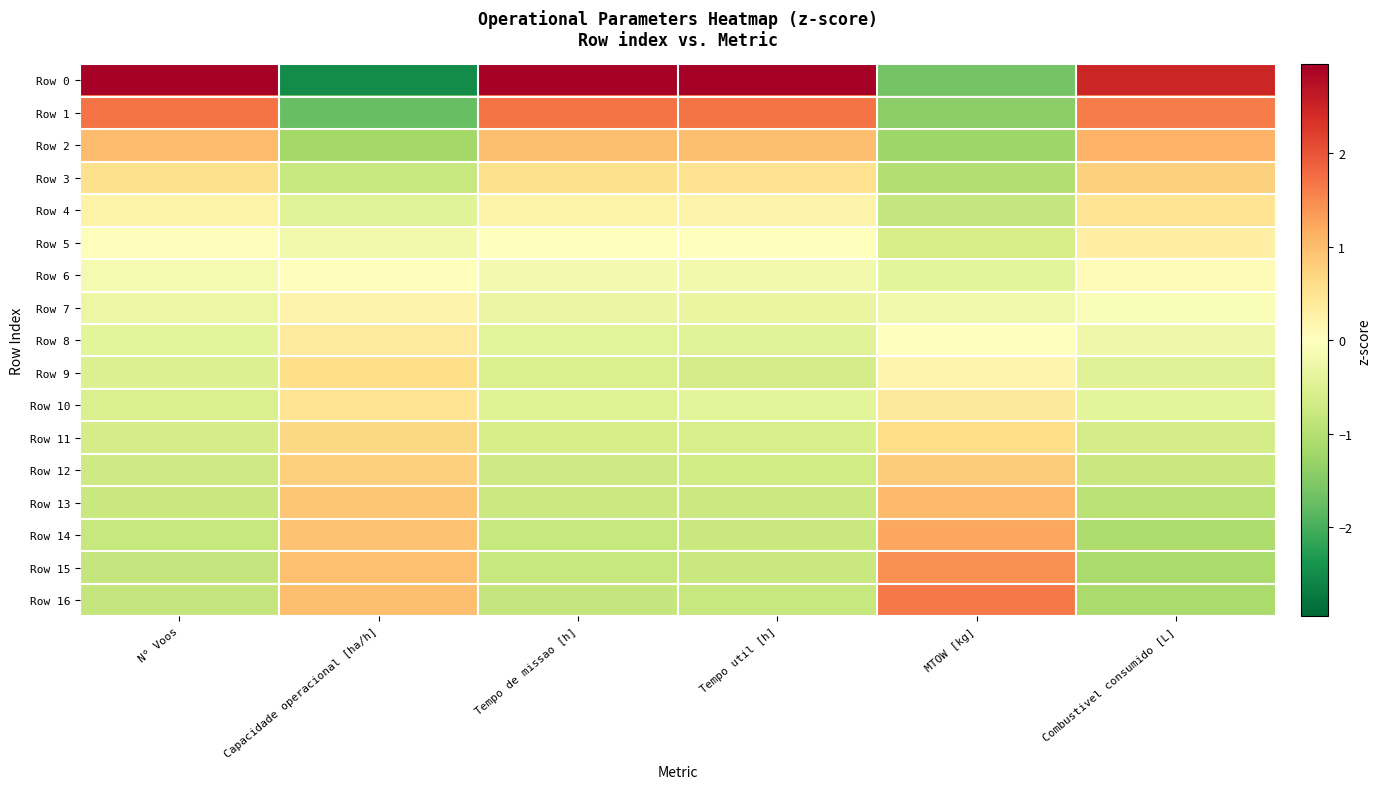

Between Capacidade operacional [ha/h] and Tempo de missao [h], which series saw the biggest shift?

Row 0